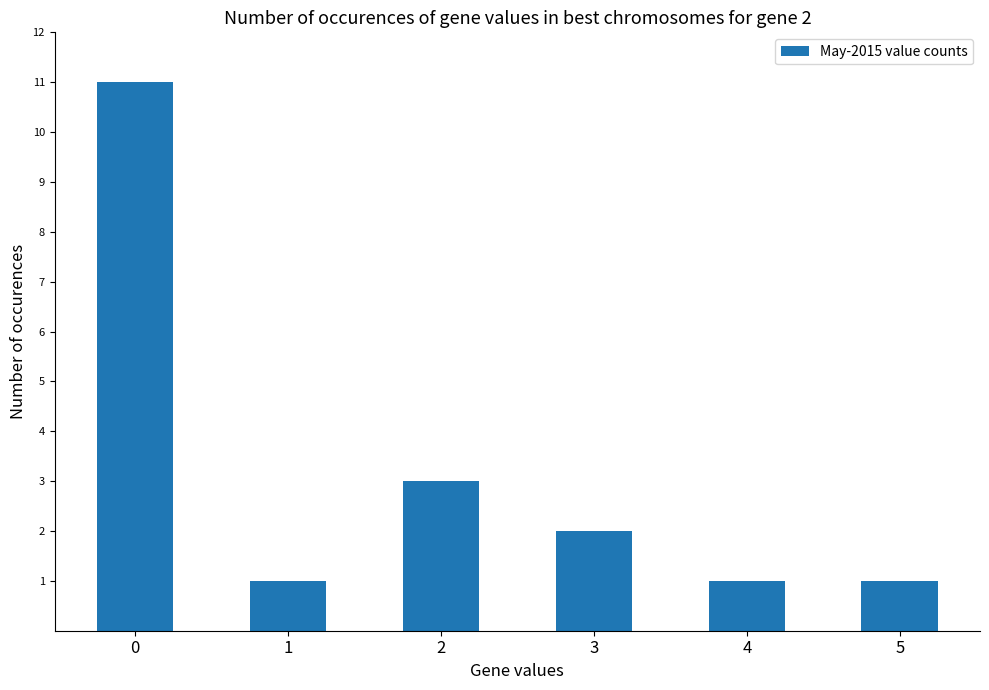

Count the values in the range 1 to 3.

5